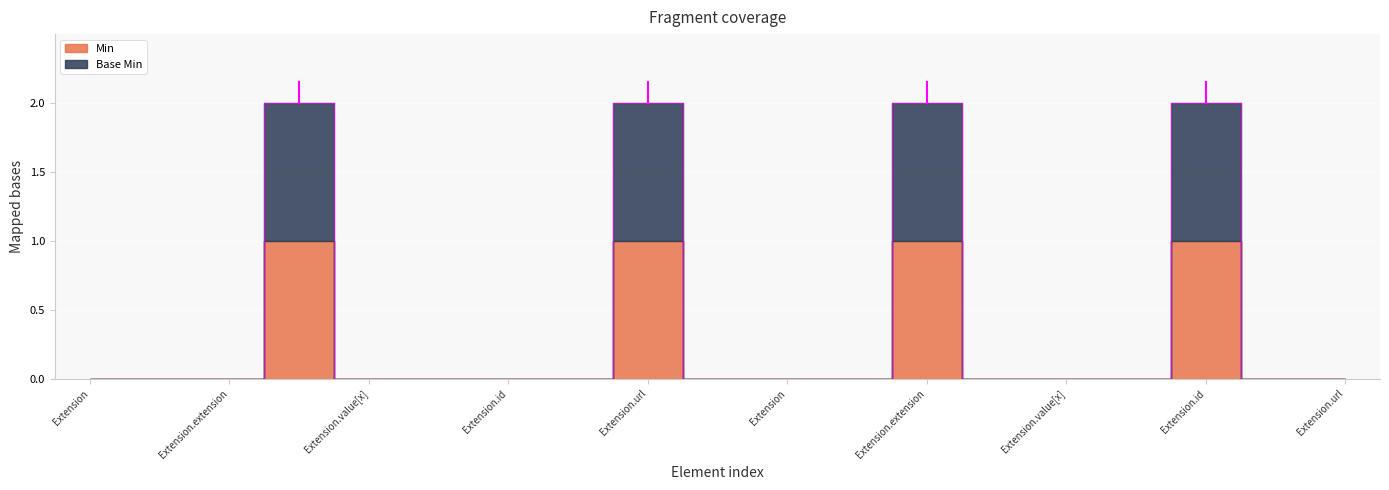

The chart shows a value of 0 at Extension.url. True or false?

True